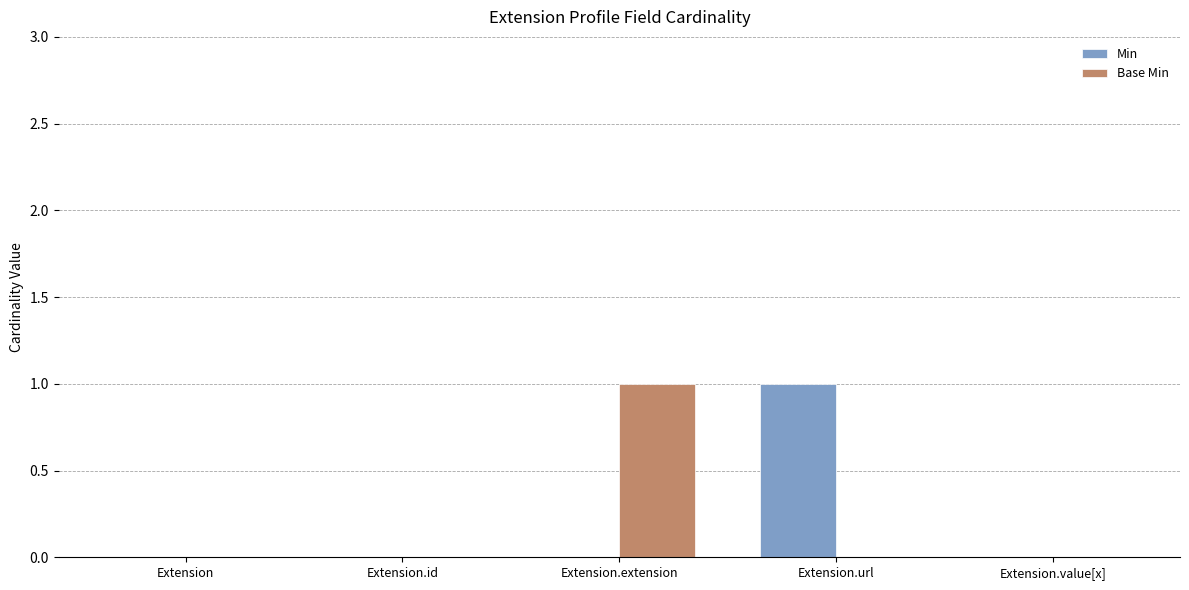

Reading left to right, what are all the values shown in this chart?

Min: Extension=0	Extension.id=0	Extension.extension=0	Extension.url=1	Extension.value[x]=0
Base Min: Extension=0	Extension.id=0	Extension.extension=1	Extension.url=0	Extension.value[x]=0